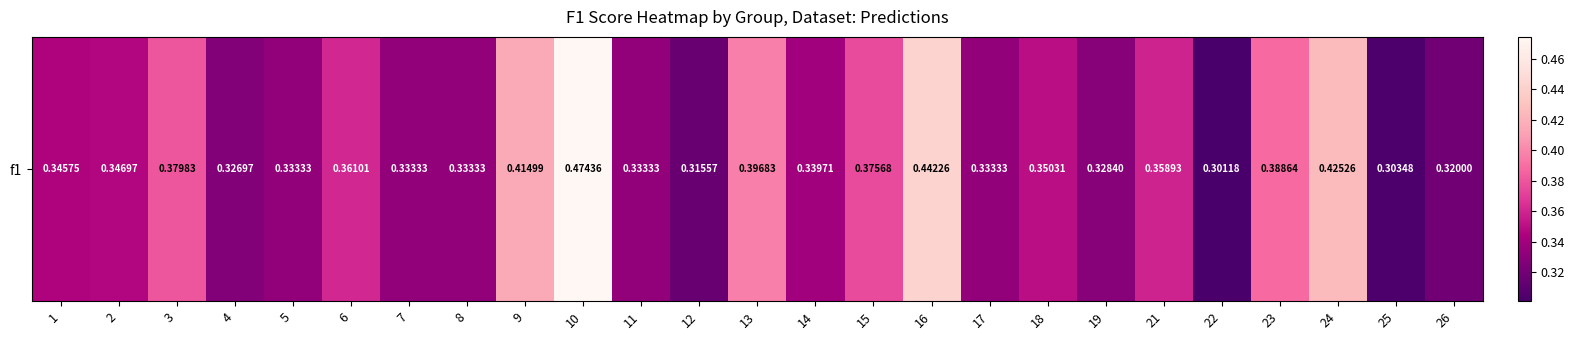

How many values are between 0 and 1?

25